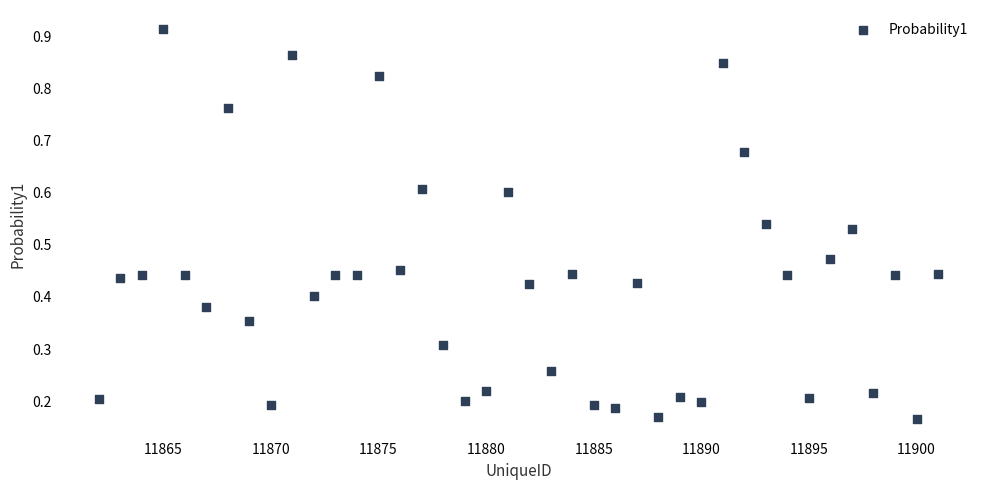

What is the range of X values (max minus min)?

39.0